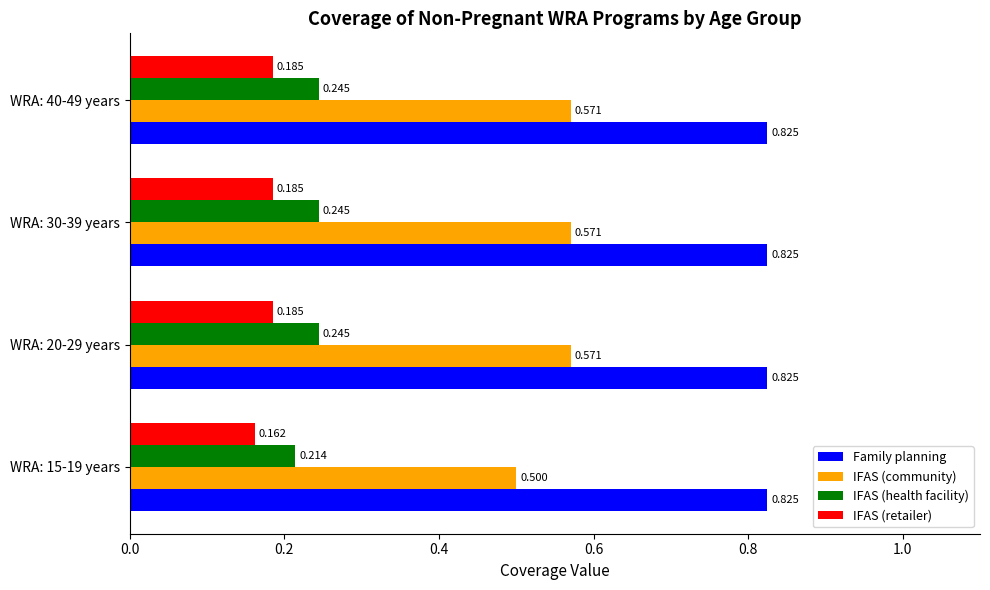

At WRA: 20-29 years, list the series in order from smallest to largest.

IFAS (retailer), IFAS (health facility), IFAS (community), Family planning